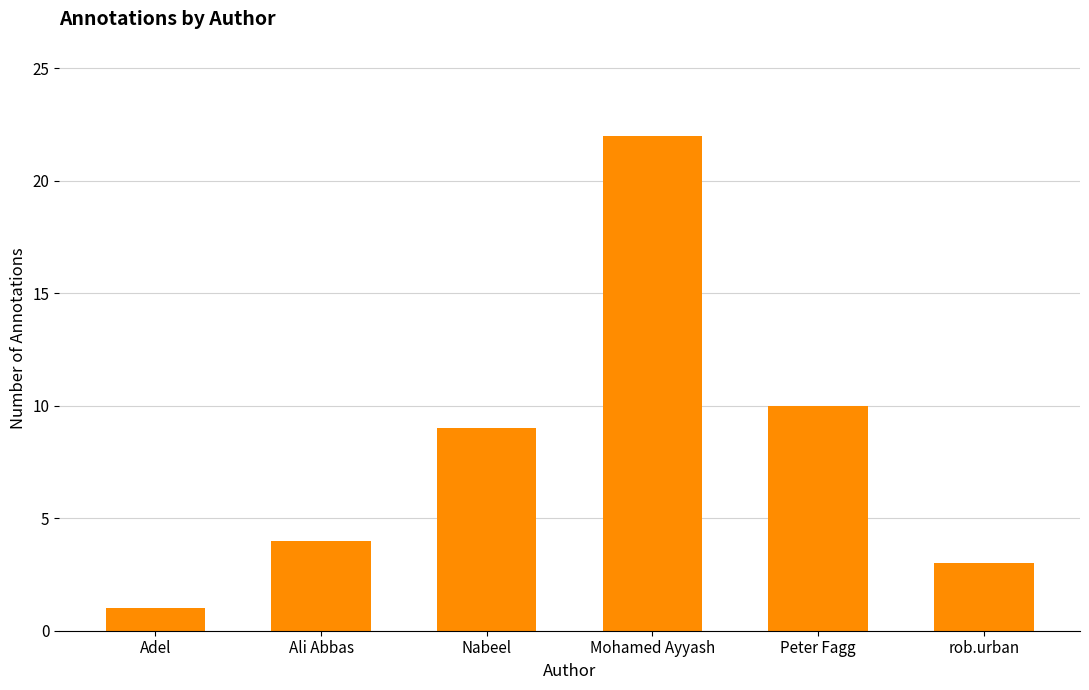

Count the number of categories in the chart.

6